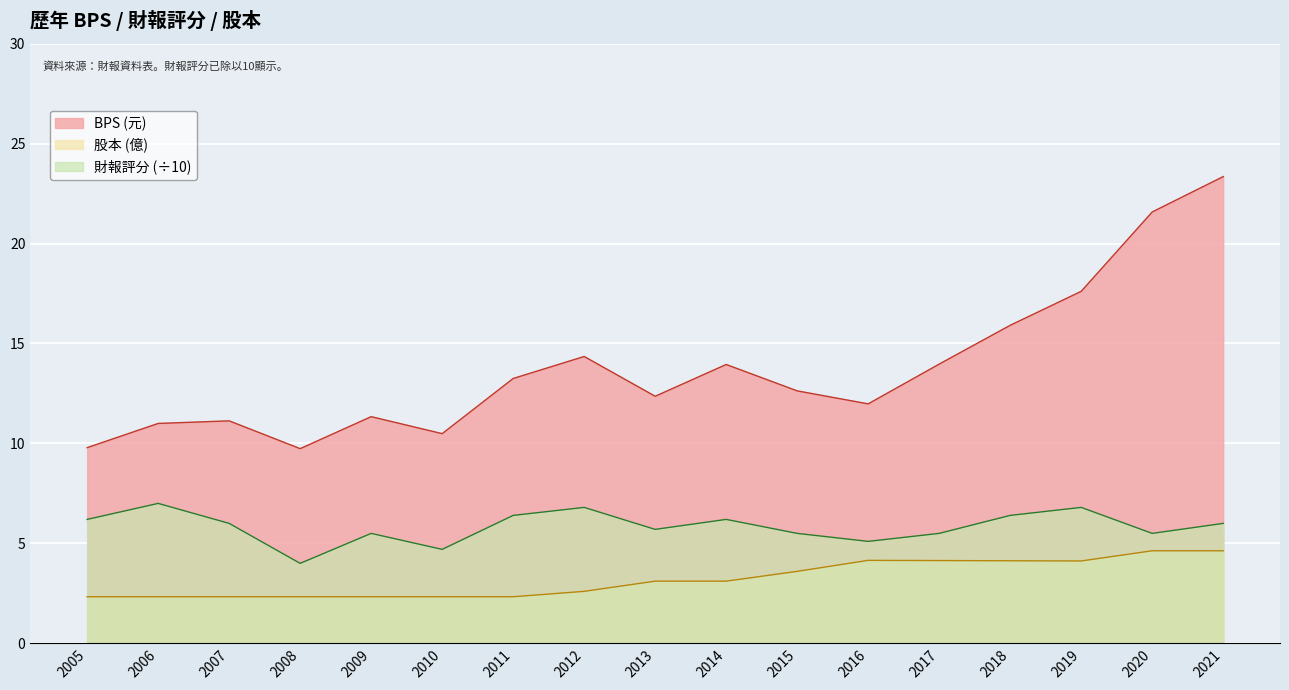

How many lines are shown in the chart?

3